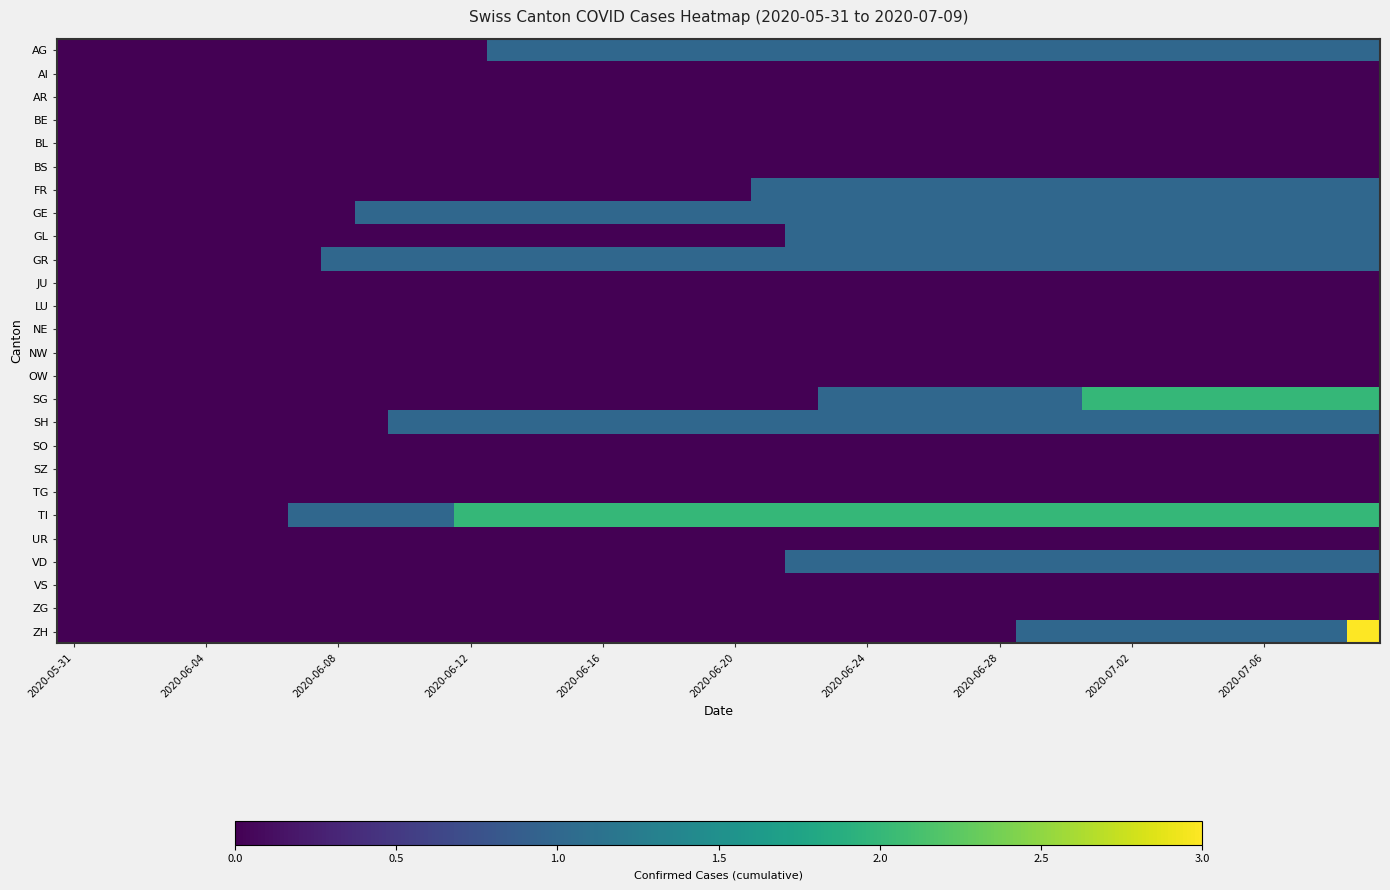

What is the maximum value shown in the chart?

3